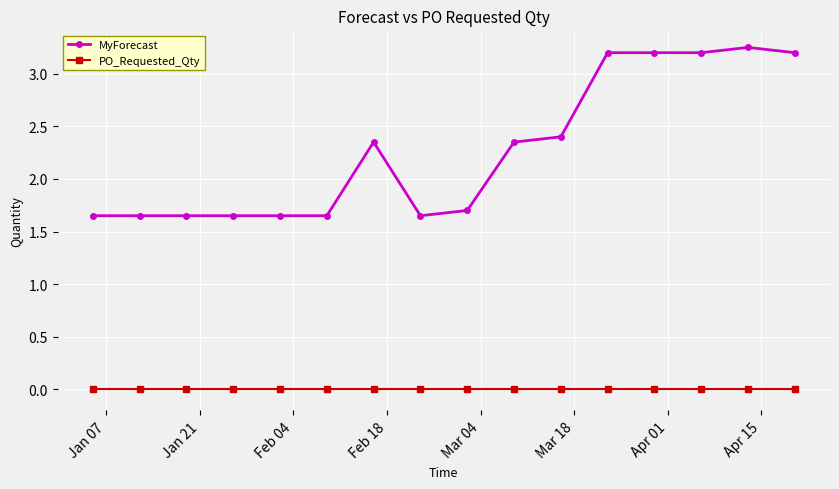

True or false: PO_Requested_Qty and MyForecast intersect in this chart.

False